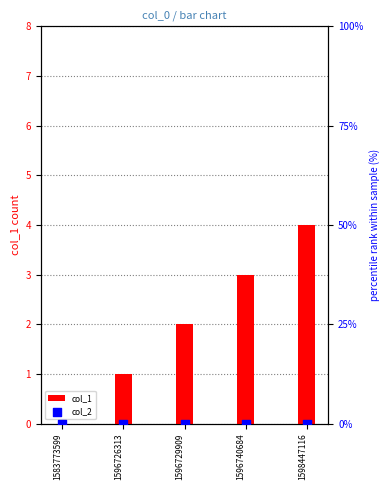

Which series contains the highest Y value?

col_1